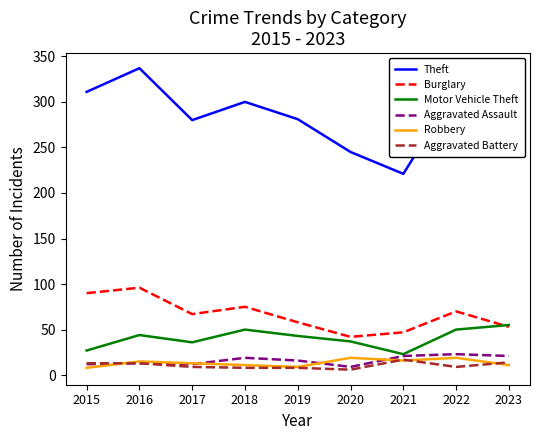

Count the number of categories in the chart.

9